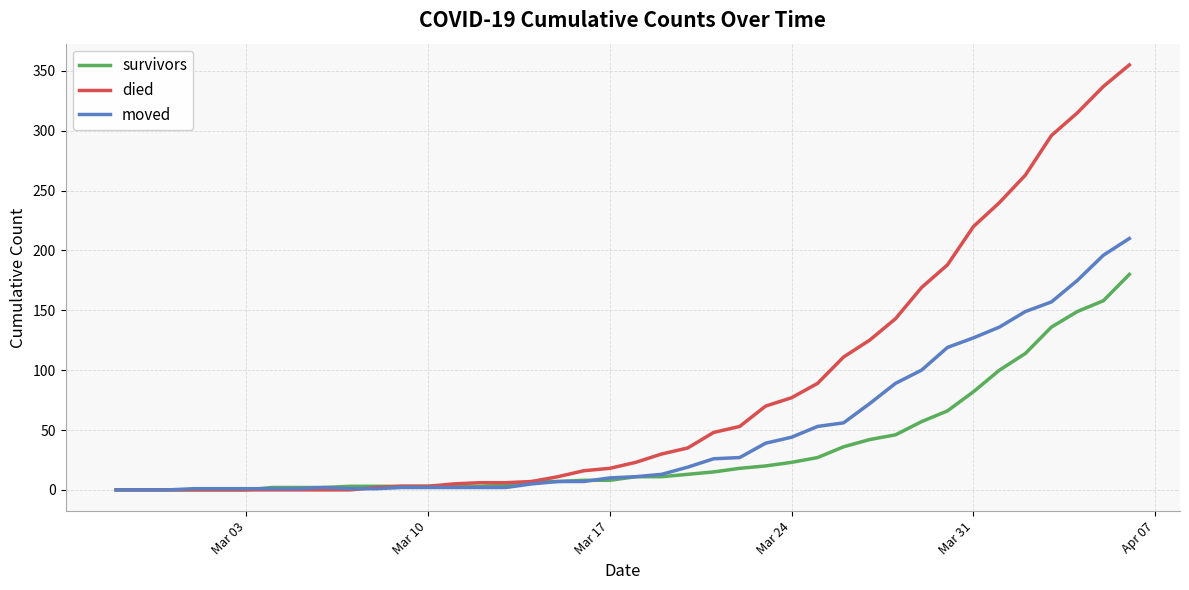

How many values in the died series are below 23?

20